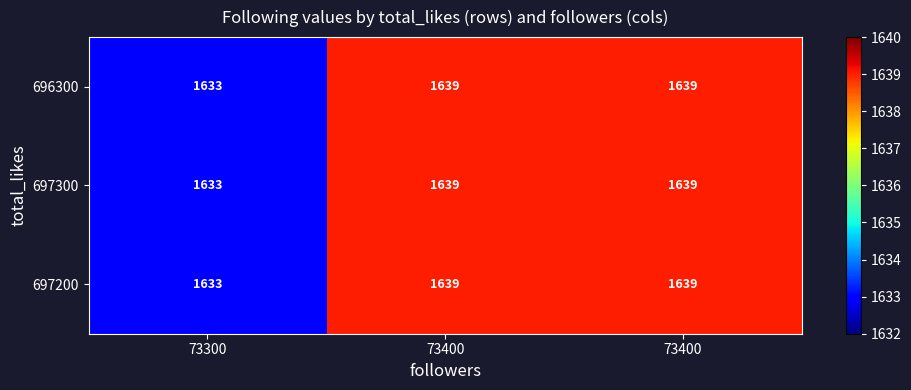

How many distinct data groups are displayed?

3